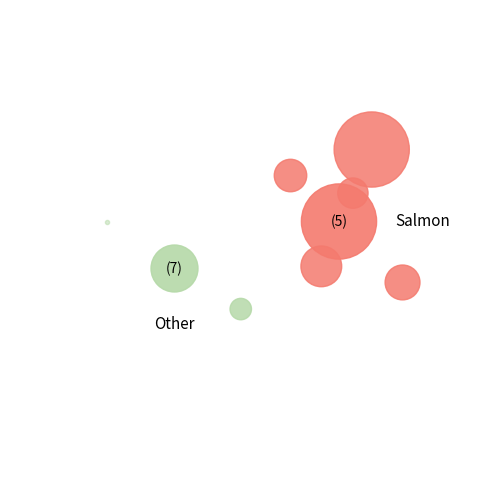

To the nearest percent, what is the average slice percentage?

14%